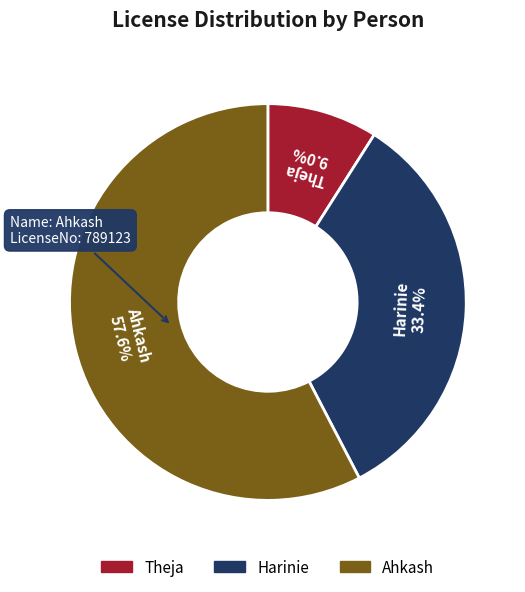

Approximately how many times larger is the value at Ahkash compared to Theja?

6.4